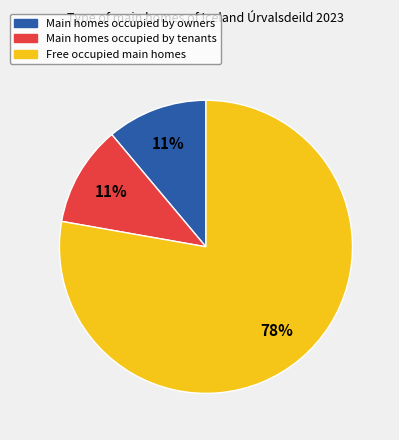

How many segments does this pie chart have?

3